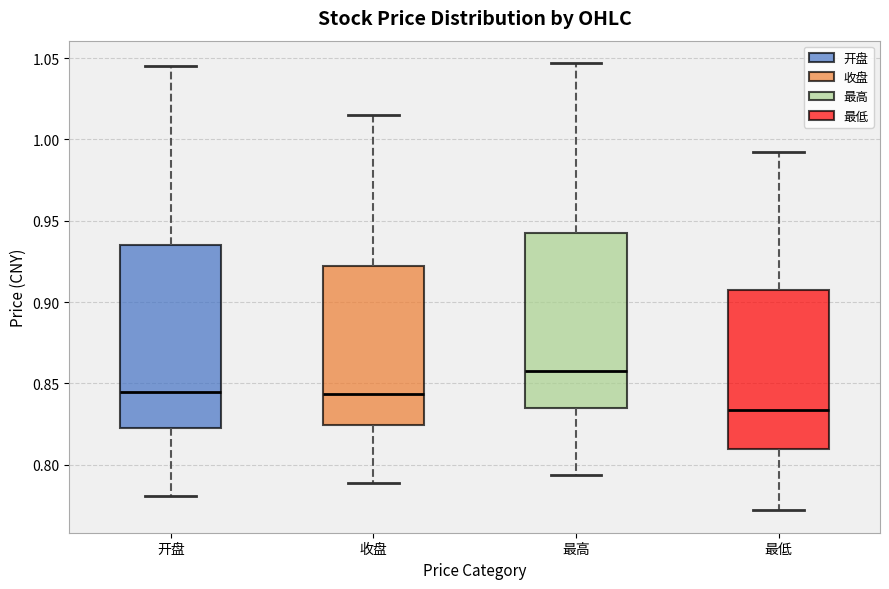

Which box's median line is the highest?

最高